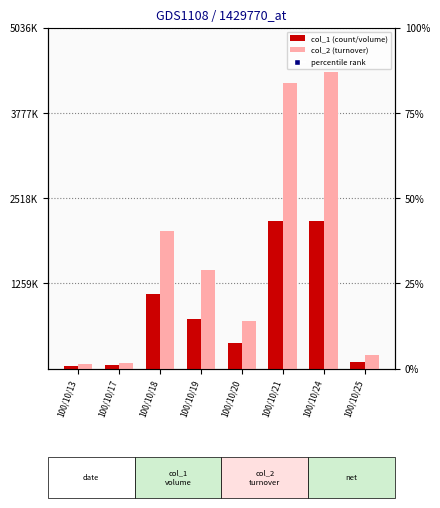

Where is col_2 (turnover) nearest to the value 2221610?

100/10/18